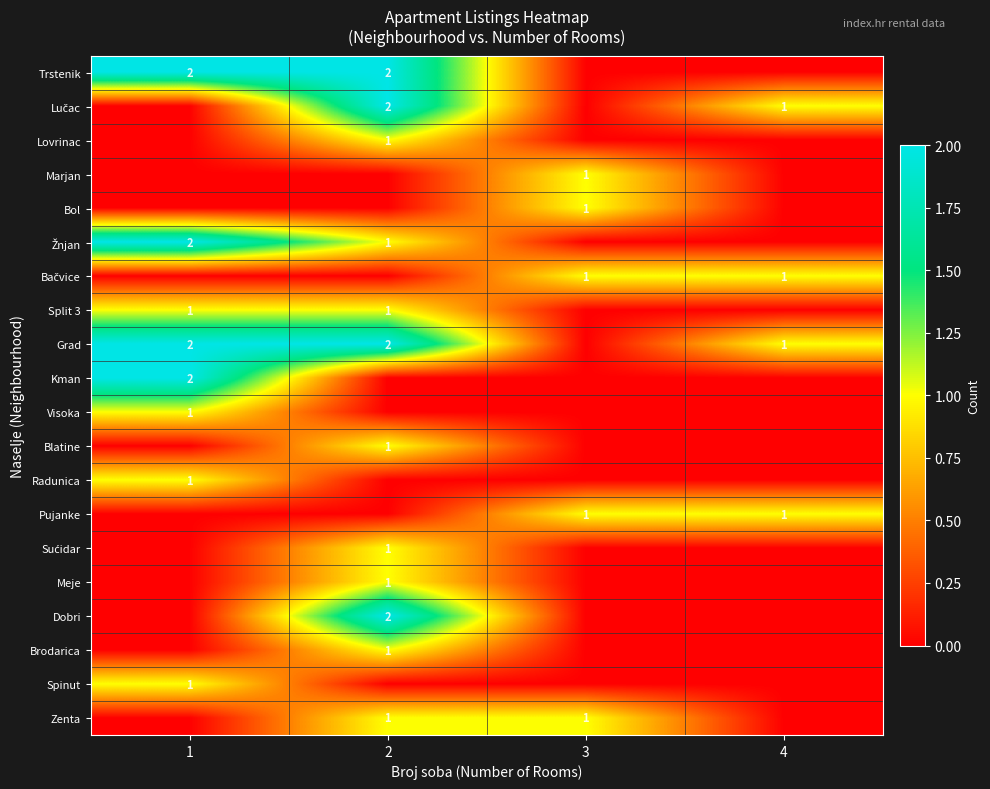

The value of Trstenik at 1 is 4. True or false?

False